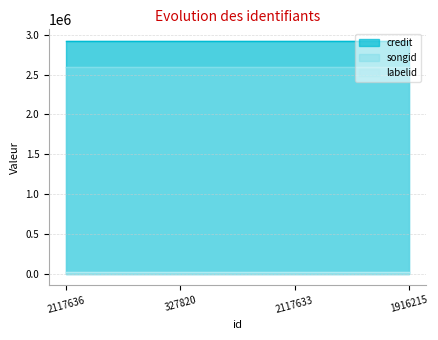

Reading right to left, what are all the values shown in this chart?

credit: 2922899	2922899	2922899	2922899
songid: 2597819	2597819	2597819	2597819
labelid: 14394	14394	14394	14394